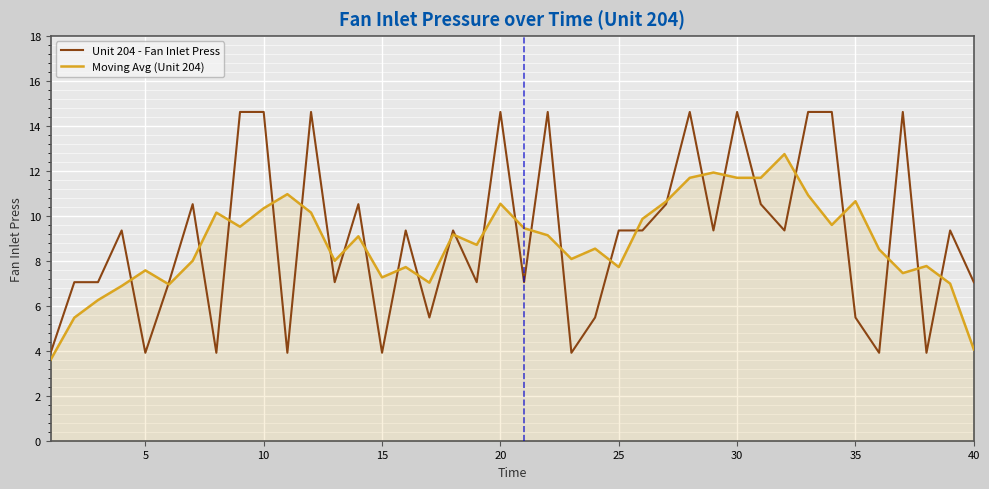

Which series has the widest spread of values?

Unit 204 - Fan Inlet Press